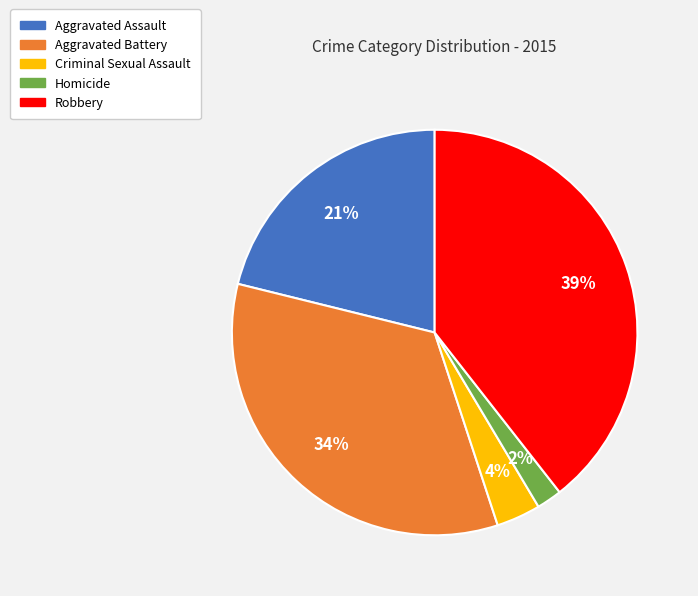

To the nearest percent, what is the combined percentage of Criminal Sexual Assault and Aggravated Assault?

25%